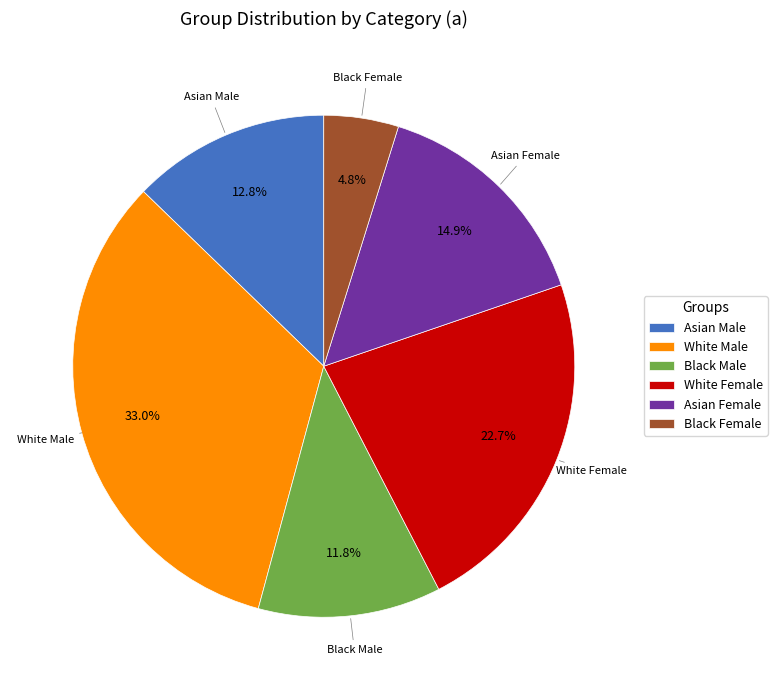

How much of the chart is everything except Asian Male?

87.2%